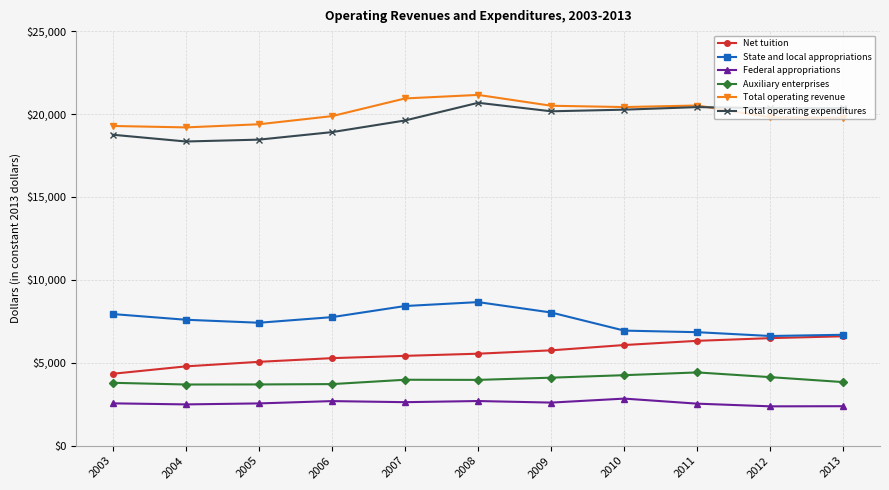

What is the value of the Auxiliary enterprises point at the 2nd from the left?

3690